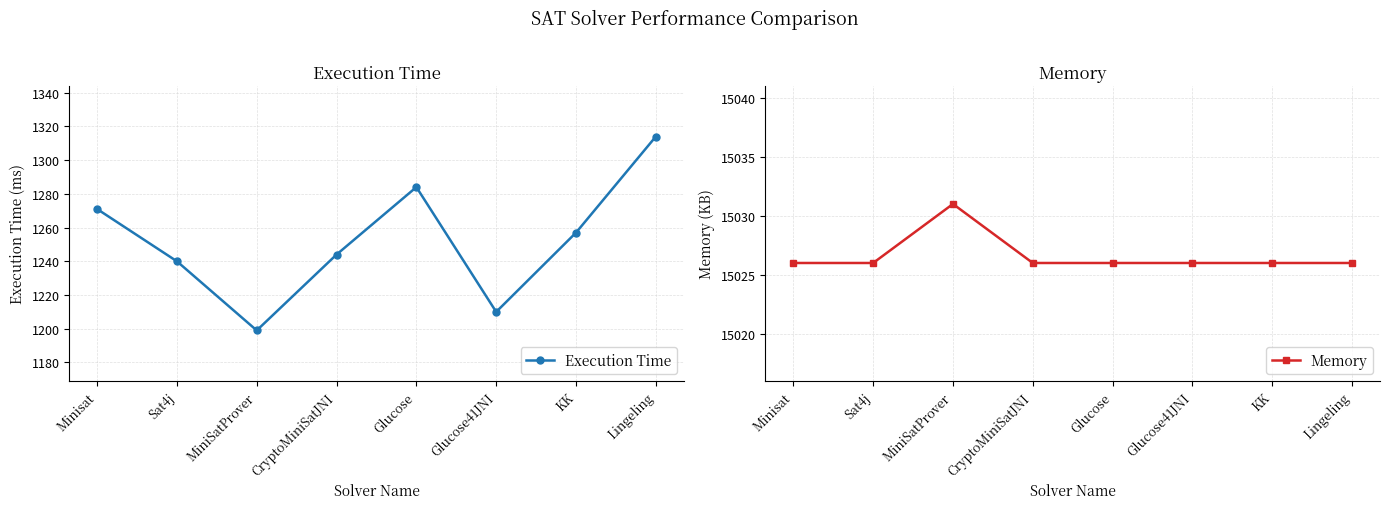

Reading left to right, extract all data points from this chart.

Execution Time: 1271	1240	1199	1244	1284	1210	1257	1314
Memory: 15026	15026	15031	15026	15026	15026	15026	15026